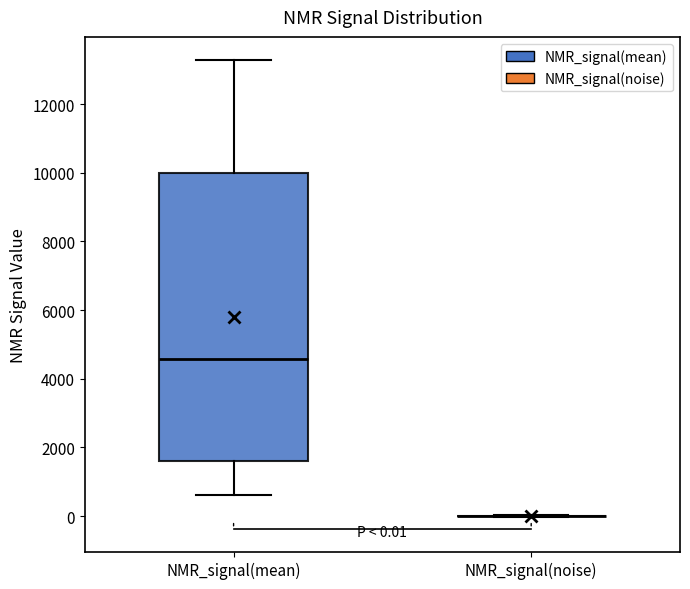

Comparing the boxes themselves (not the whiskers), which one is the tallest?

NMR_signal(mean)